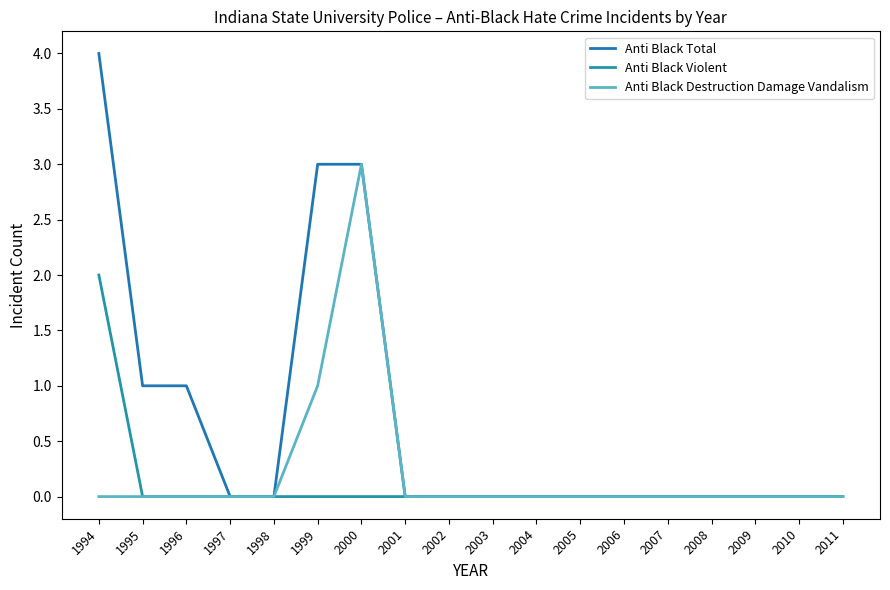

True or false: Anti Black Total and Anti Black Destruction Damage Vandalism intersect in this chart.

False